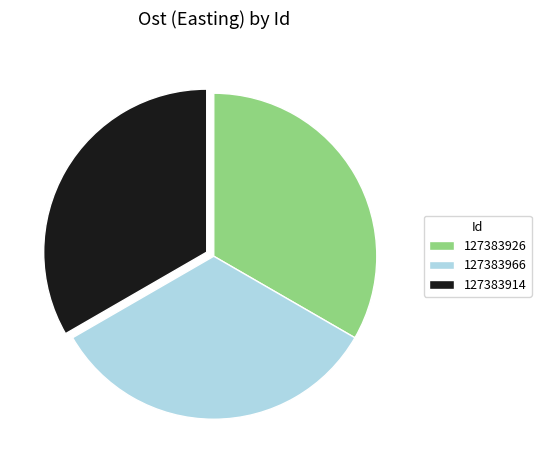

Does any single category account for the majority?

No